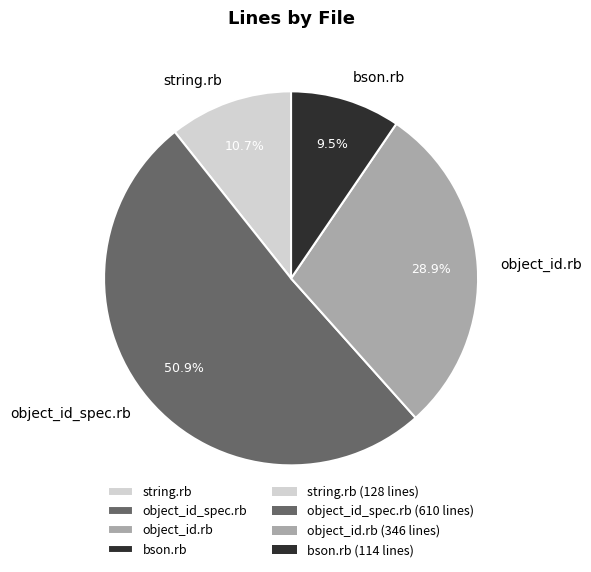

What percentage do string.rb and object_id_spec.rb together represent?

61.6%